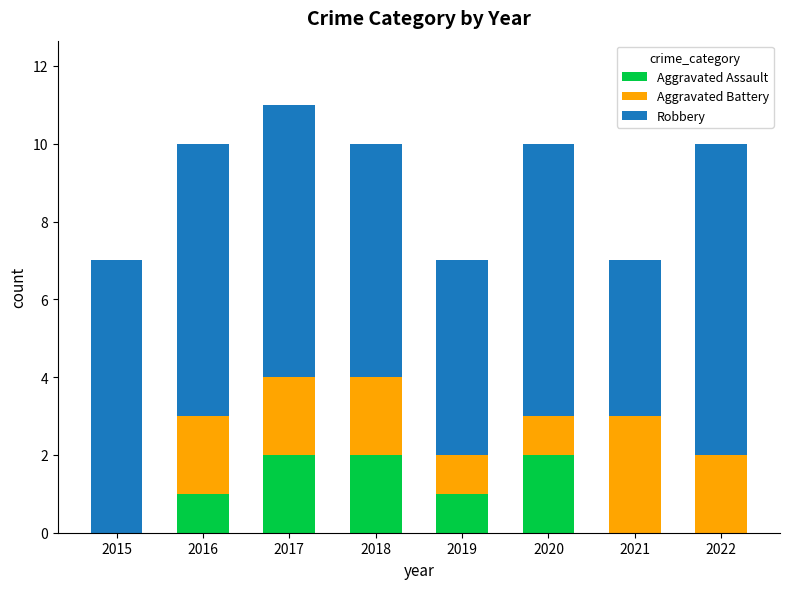

True or false: Aggravated Assault has a value of 1 at 2019.

True